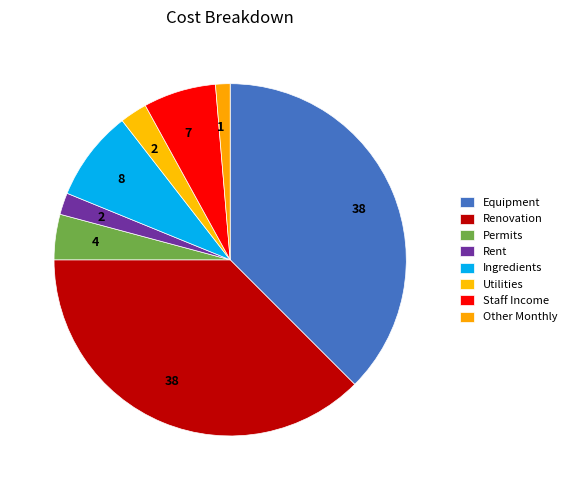

How many segments does this pie chart have?

8